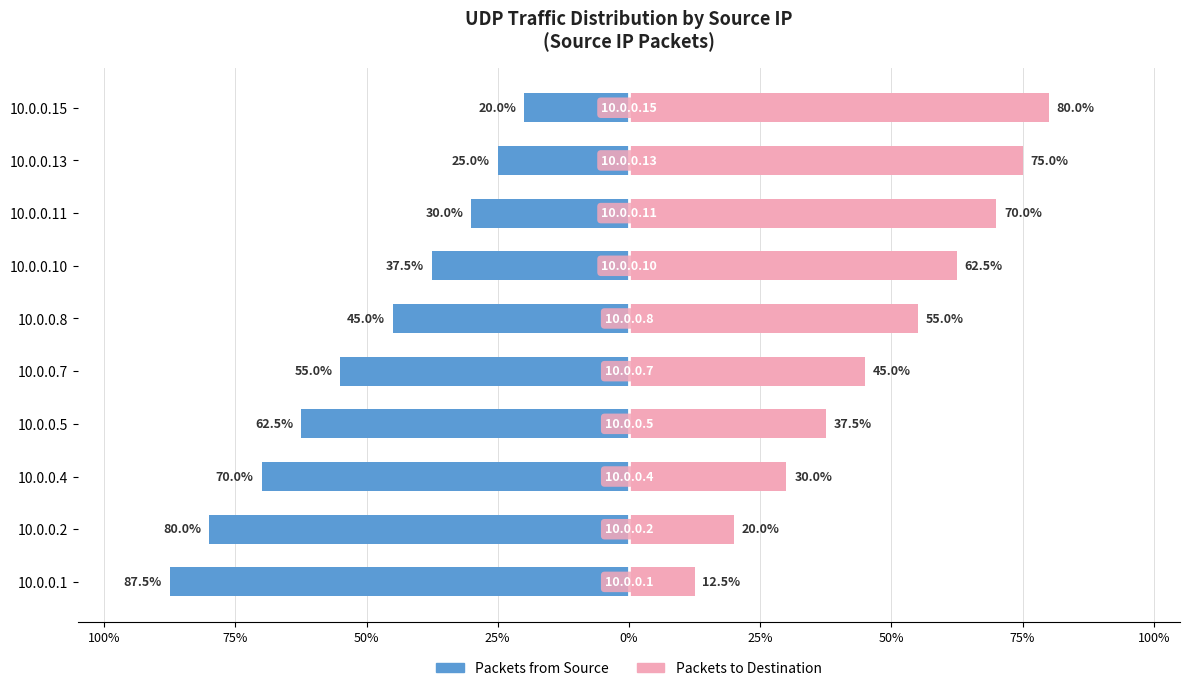

How many bars are there in each group?

2